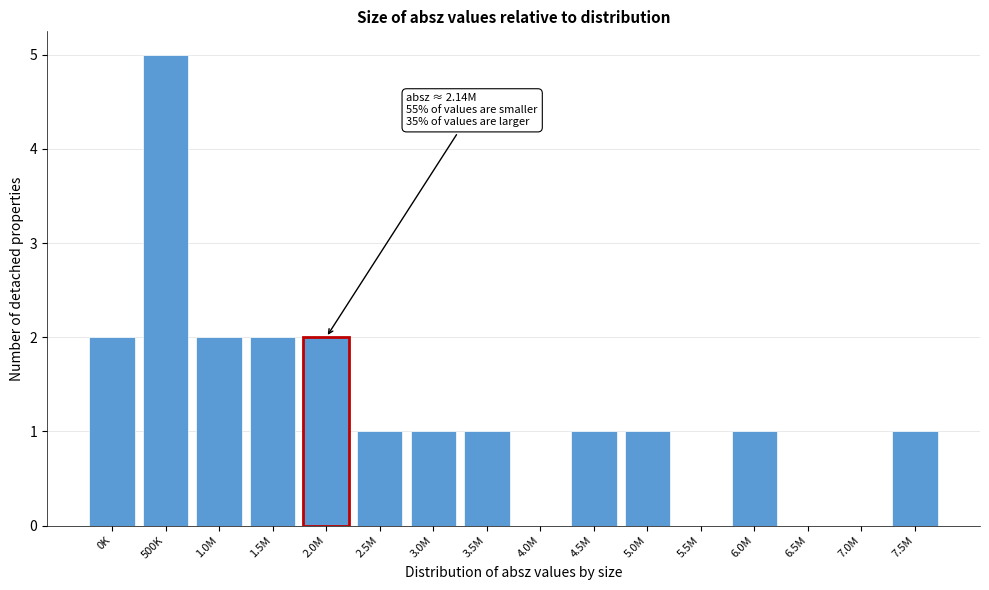

Reading left to right, extract all data points from this chart.

0K=2	500K=5	1.0M=2	1.5M=2	2.0M=2	2.5M=1	3.0M=1	3.5M=1	4.0M=0	4.5M=1	5.0M=1	5.5M=0	6.0M=1	6.5M=0	7.0M=0	7.5M=1